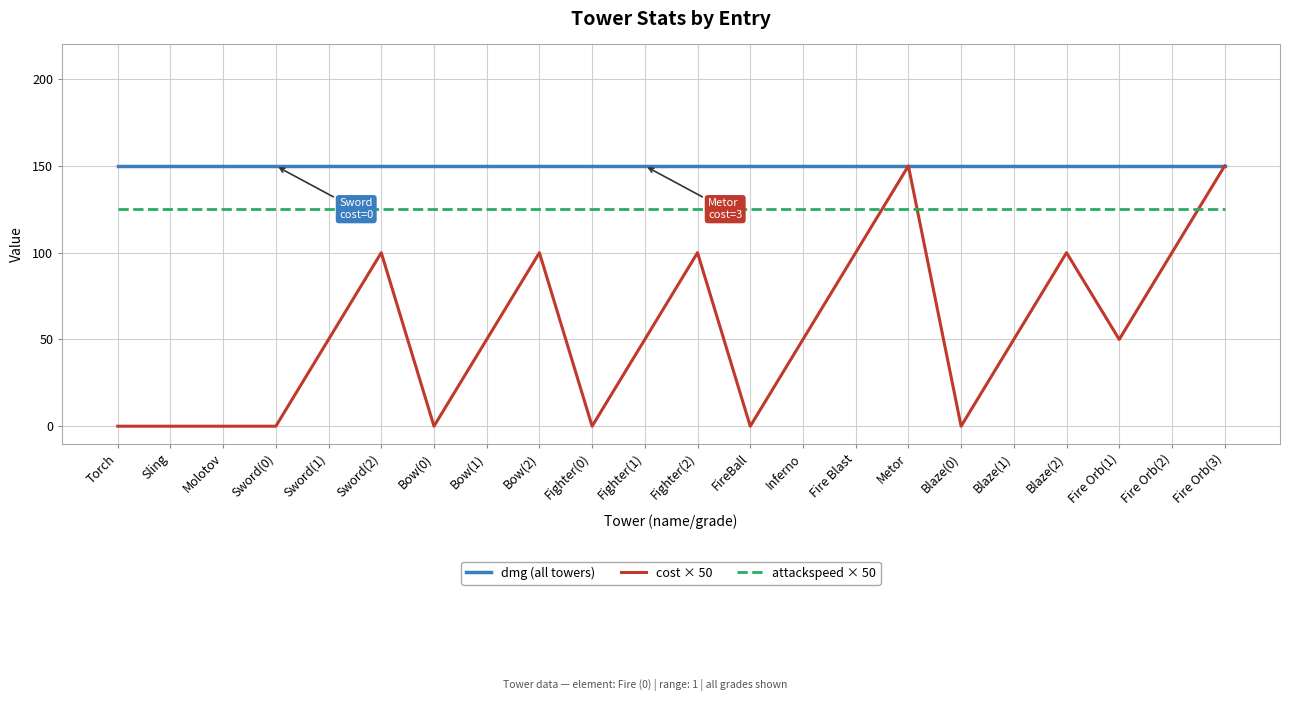

True or false: cost × 50 and attackspeed × 50 cross at least once.

True